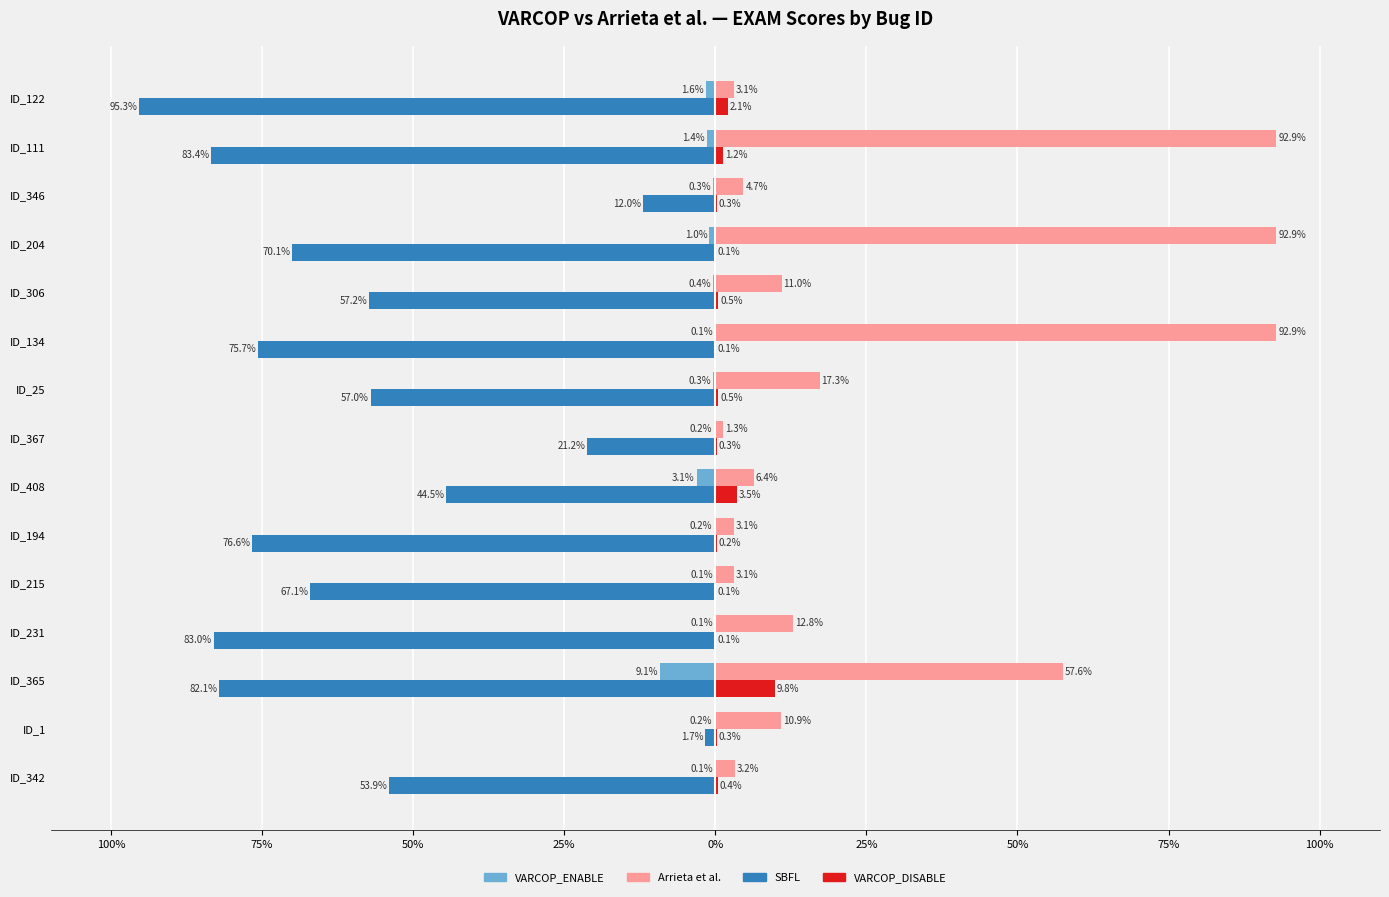

What is the minimum value shown in the chart?

-95.3